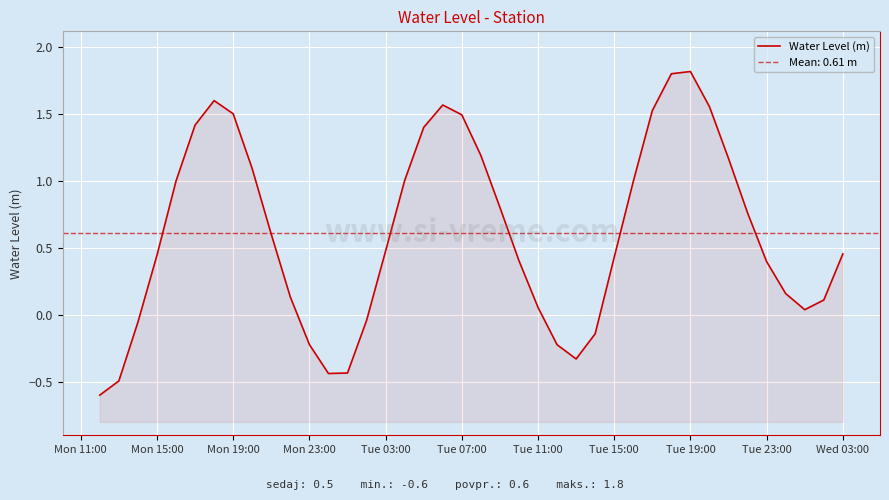

How many data points does each series have?

40